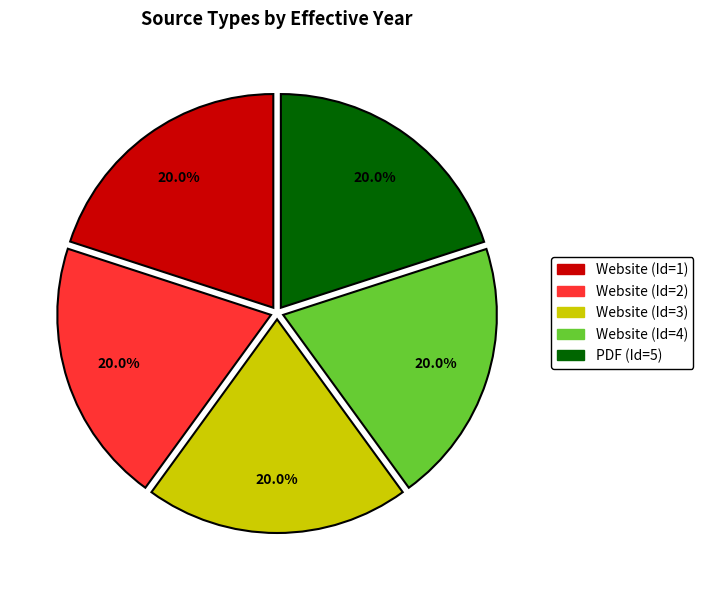

What percentage is the Website (Id=4) slice, to the nearest percent?

20%